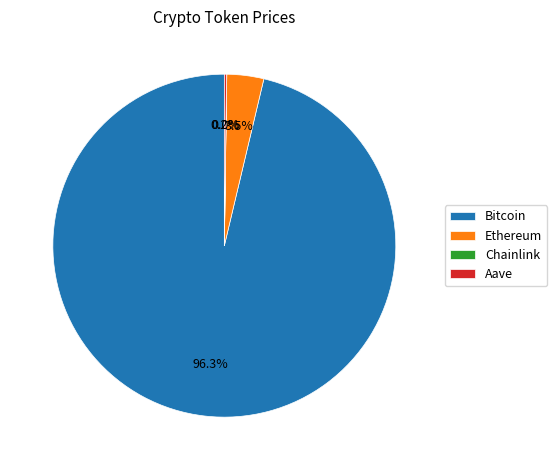

Which category accounts for the majority?

Bitcoin